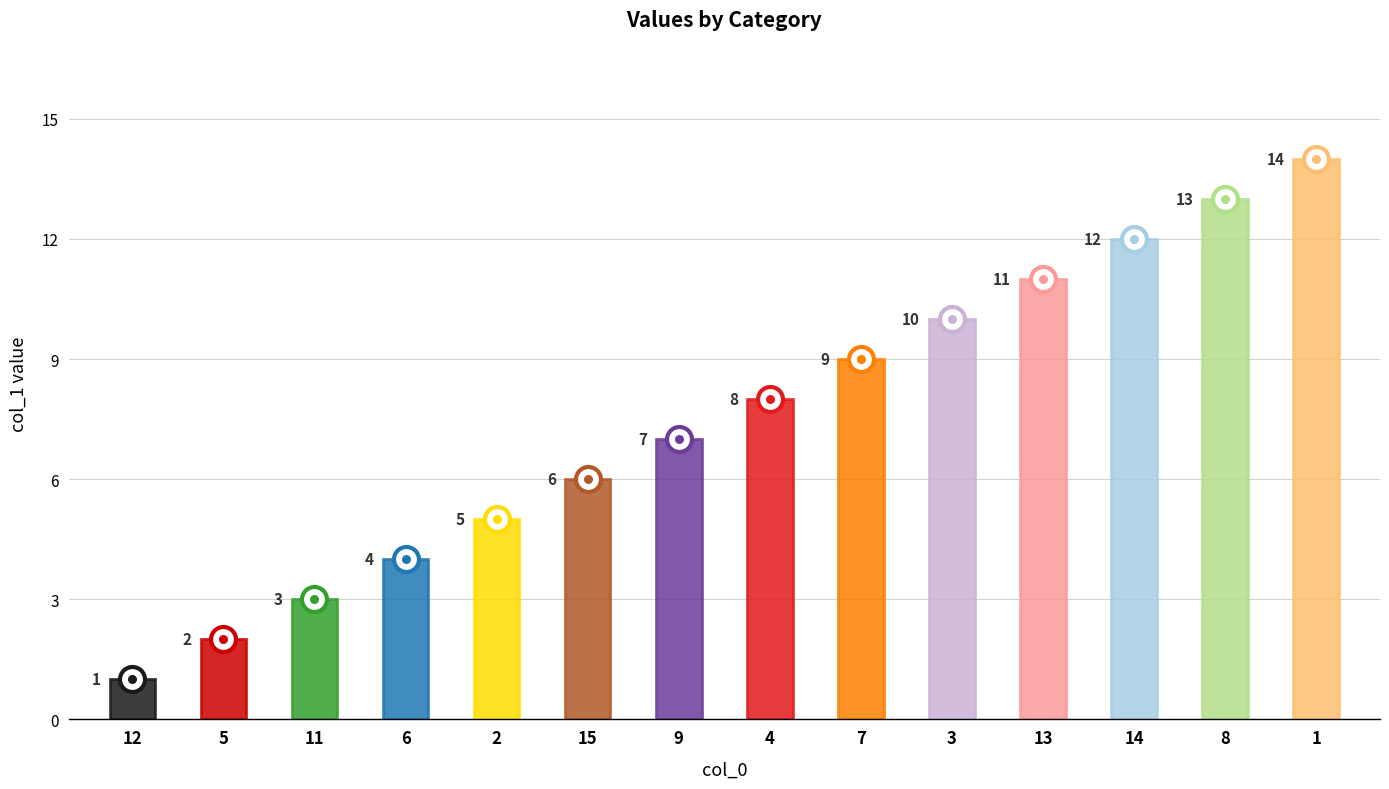

What is the difference between the values at 11 and 13?

8